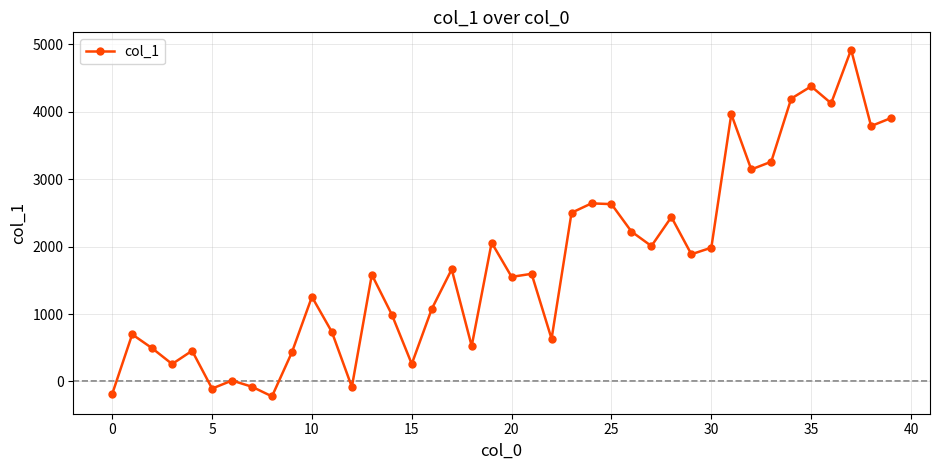

What is the value of the 9th point from the left?

-221